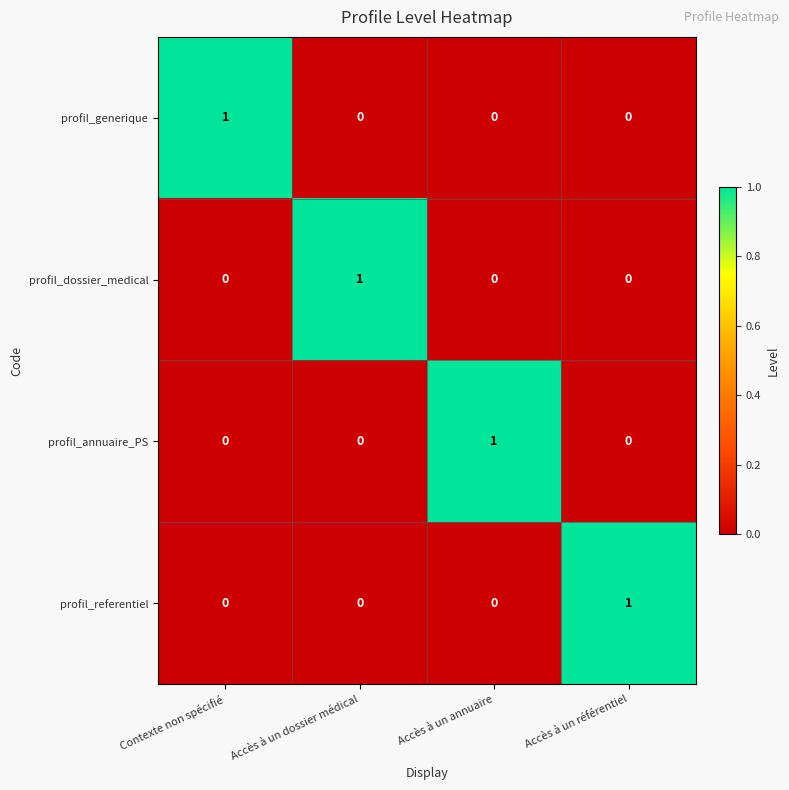

Is it true that profil_referentiel equals -1 at Accès à un annuaire?

False